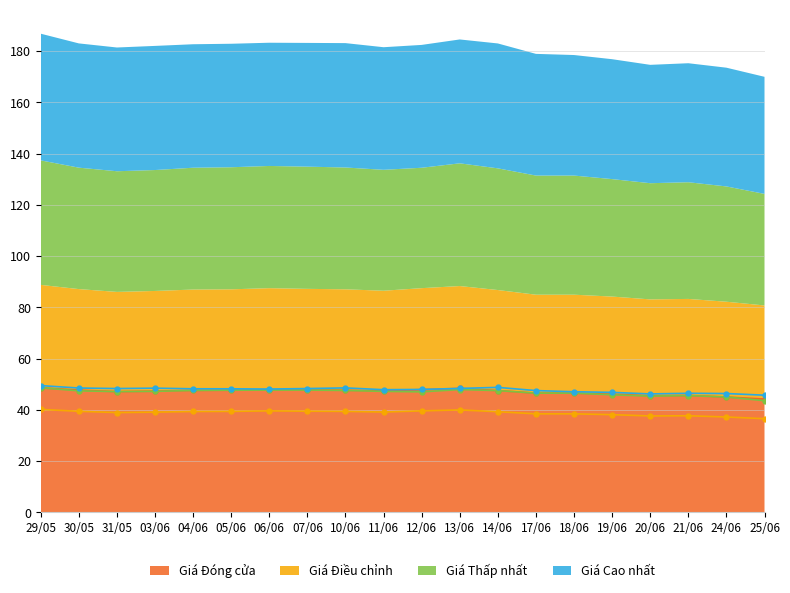

At which category is the sum across all series the highest?

29/05